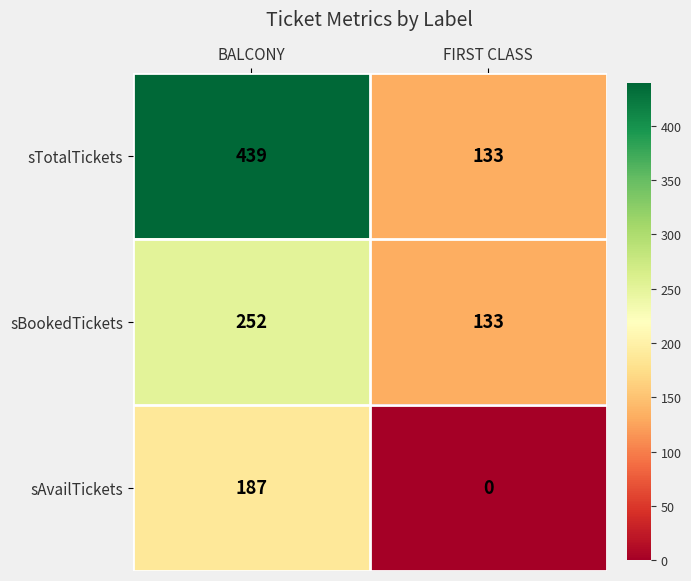

What is the average value of the sTotalTickets series?

286